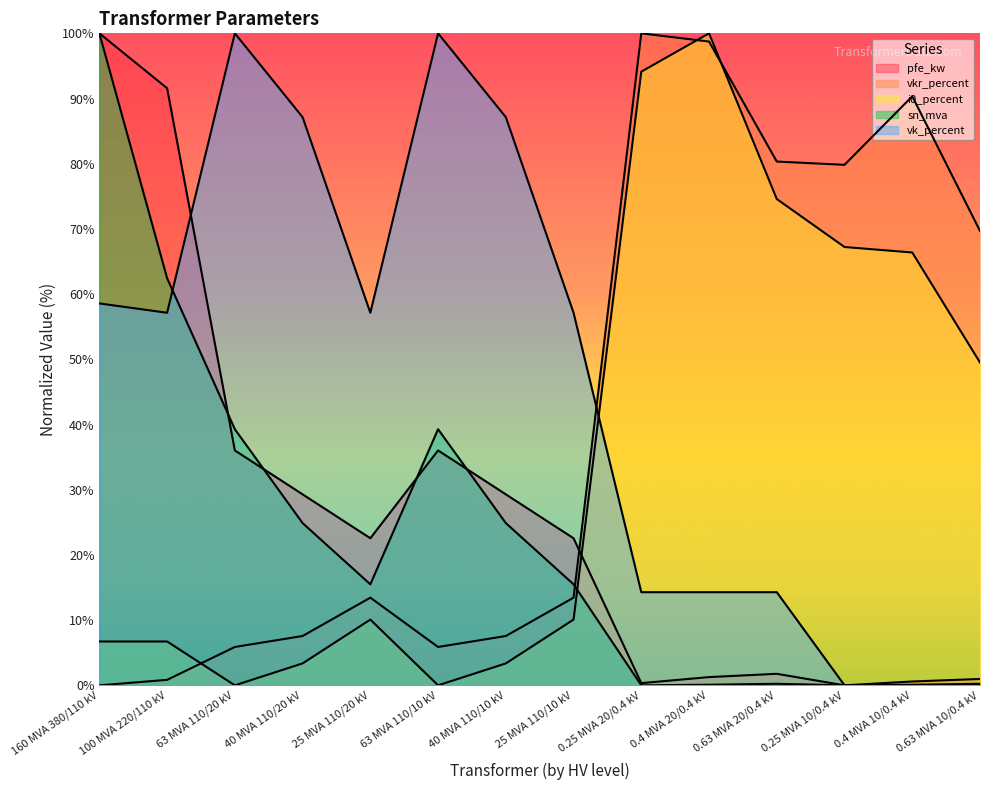

Which series has the widest spread of values?

pfe_kw